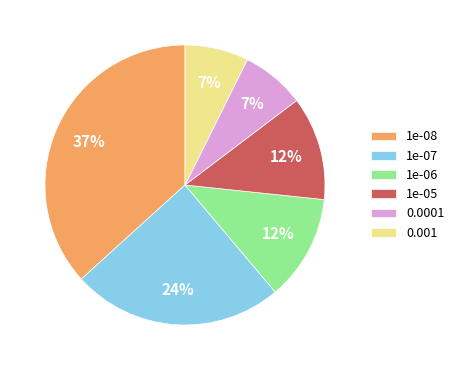

What percentage is the 0.001 slice, to the nearest percent?

7%